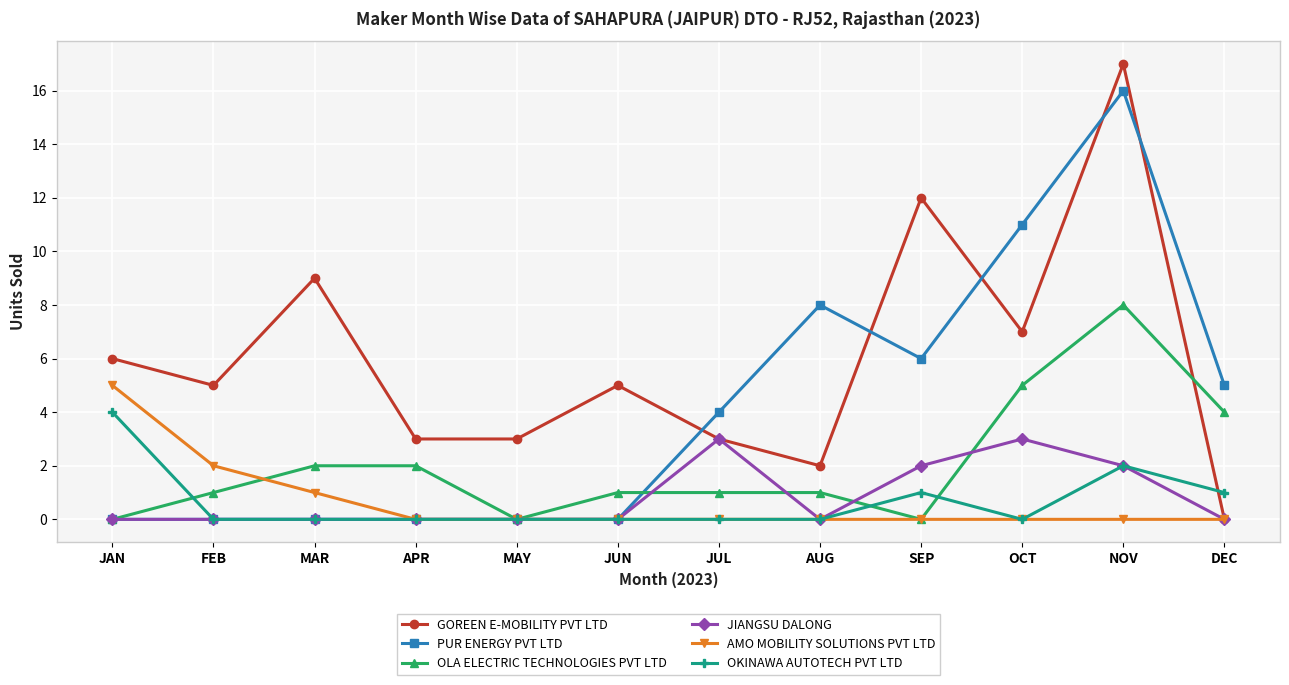

Reading right to left, transcribe all the data shown in this chart.

GOREEN E-MOBILITY PVT LTD: DEC=0	NOV=17	OCT=7	SEP=12	AUG=2	JUL=3	JUN=5	MAY=3	APR=3	MAR=9	FEB=5	JAN=6
PUR ENERGY PVT LTD: DEC=5	NOV=16	OCT=11	SEP=6	AUG=8	JUL=4	JUN=0	MAY=0	APR=0	MAR=0	FEB=0	JAN=0
OLA ELECTRIC TECHNOLOGIES PVT LTD: DEC=4	NOV=8	OCT=5	SEP=0	AUG=1	JUL=1	JUN=1	MAY=0	APR=2	MAR=2	FEB=1	JAN=0
JIANGSU DALONG: DEC=0	NOV=2	OCT=3	SEP=2	AUG=0	JUL=3	JUN=0	MAY=0	APR=0	MAR=0	FEB=0	JAN=0
AMO MOBILITY SOLUTIONS PVT LTD: DEC=0	NOV=0	OCT=0	SEP=0	AUG=0	JUL=0	JUN=0	MAY=0	APR=0	MAR=1	FEB=2	JAN=5
OKINAWA AUTOTECH PVT LTD: DEC=1	NOV=2	OCT=0	SEP=1	AUG=0	JUL=0	JUN=0	MAY=0	APR=0	MAR=0	FEB=0	JAN=4